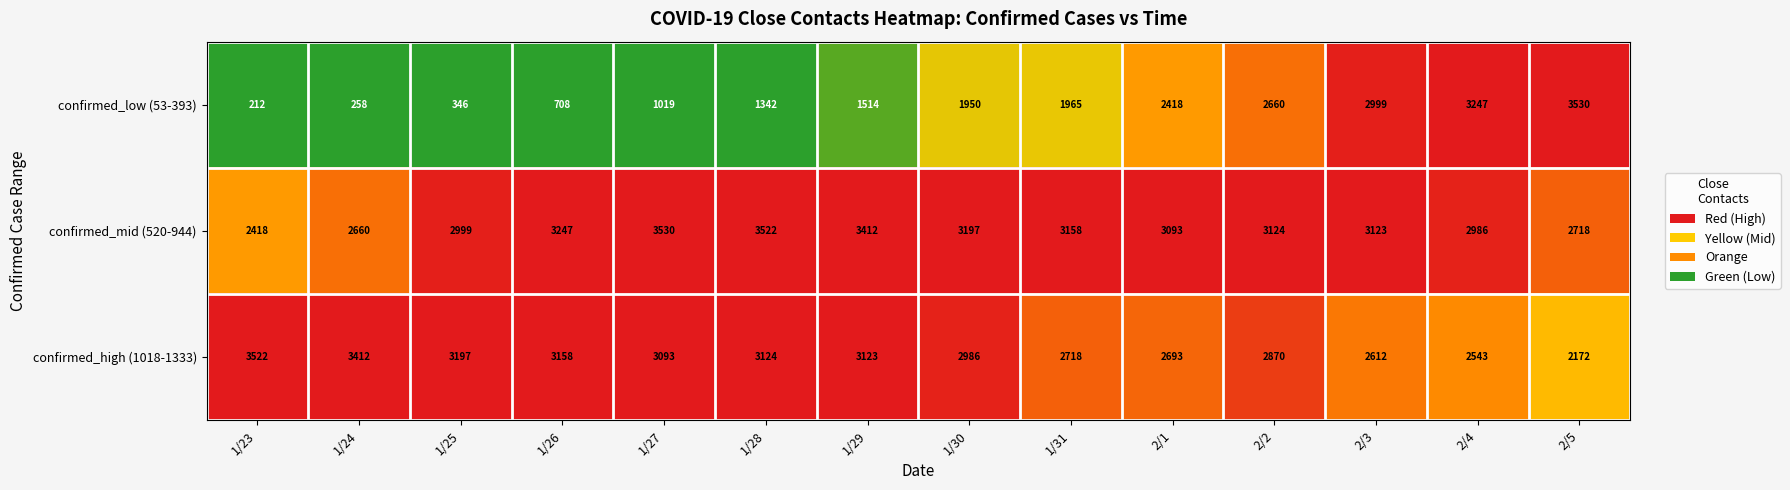

True or false: confirmed_high (1018-1333) has a value of 2693 at 2/1.

True